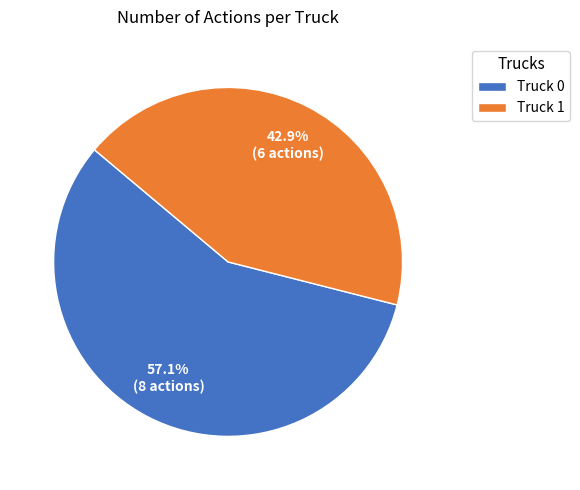

How many slices are in this pie chart?

2